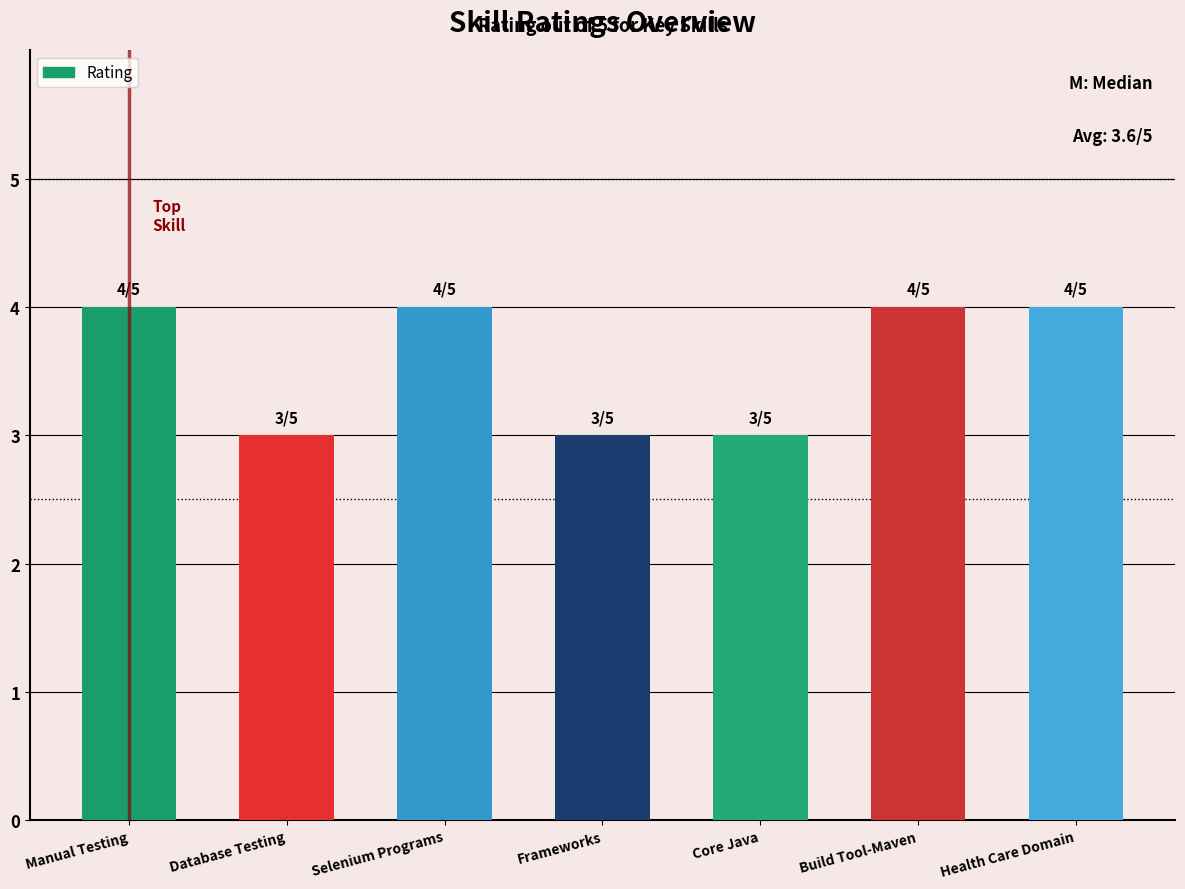

What is the greatest value displayed?

4